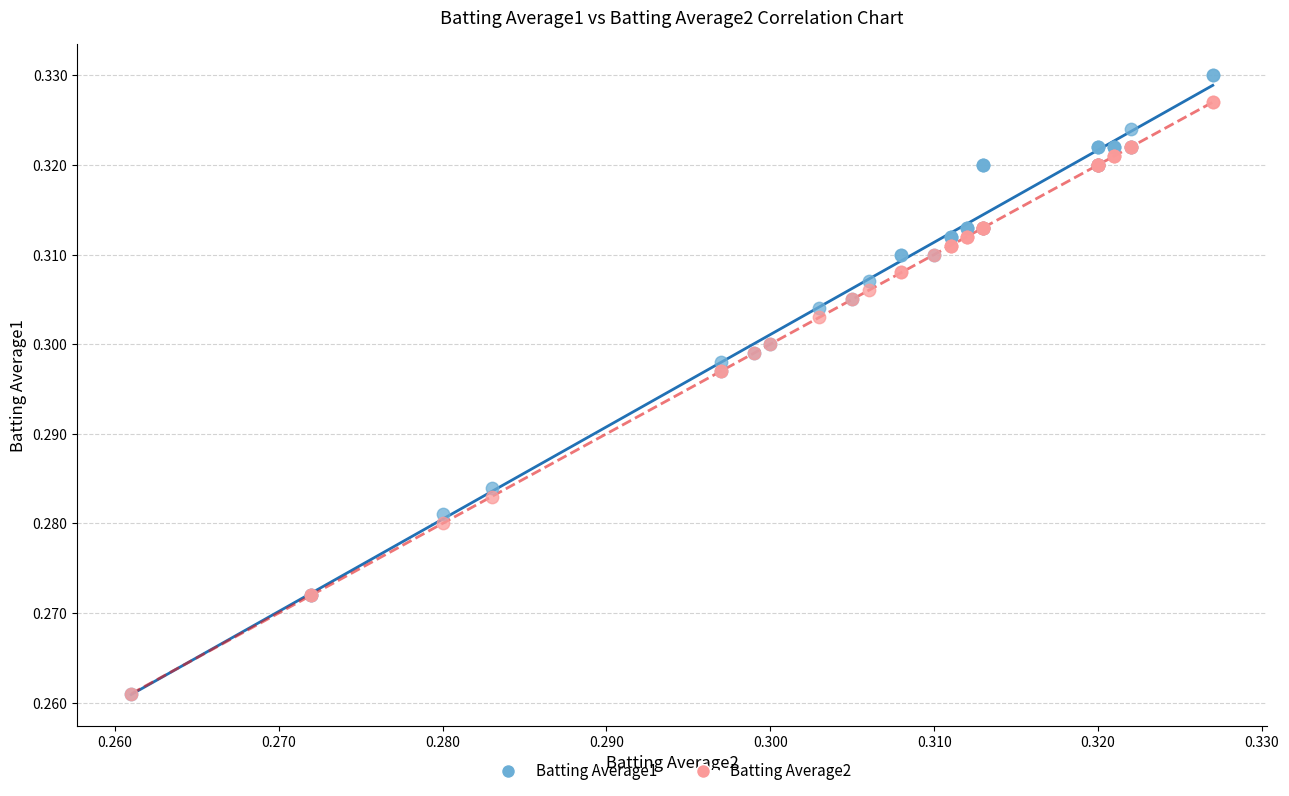

What are all the series names shown in the legend?

Batting Average1, Batting Average2